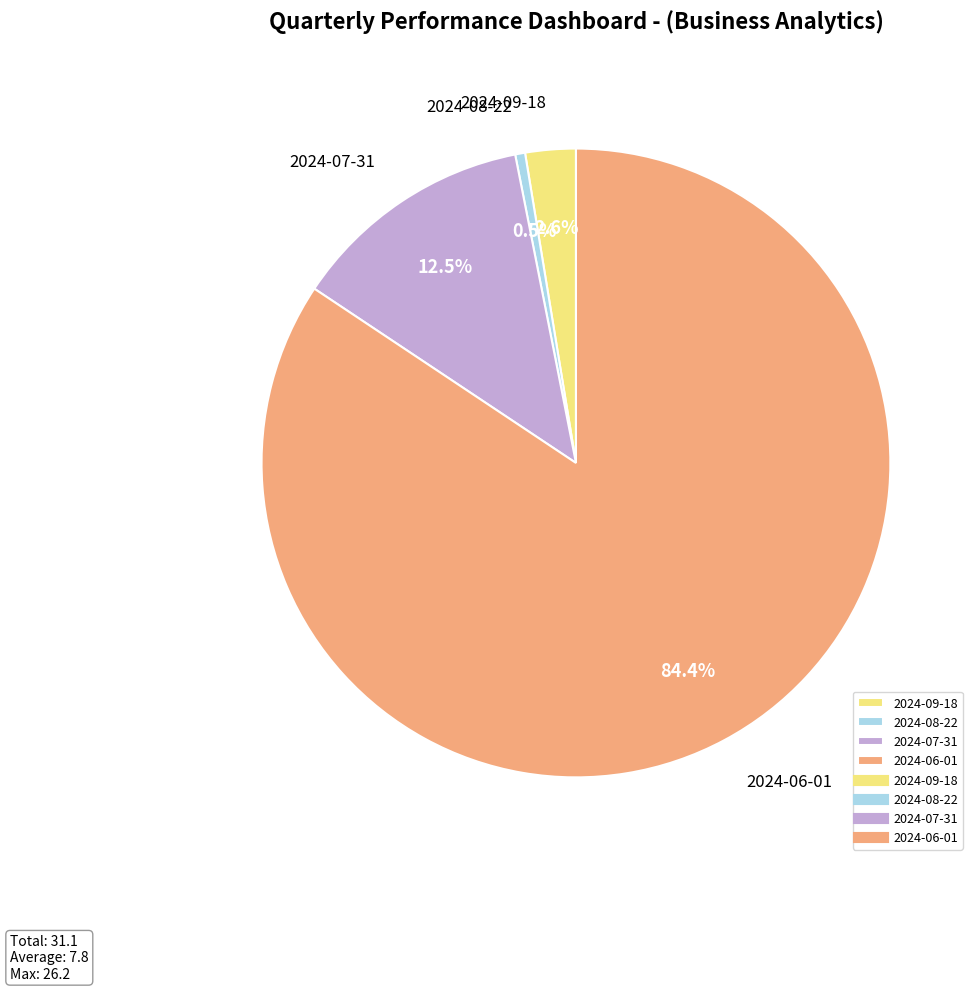

True or false: 2024-06-01 accounts for 84% of the total.

True